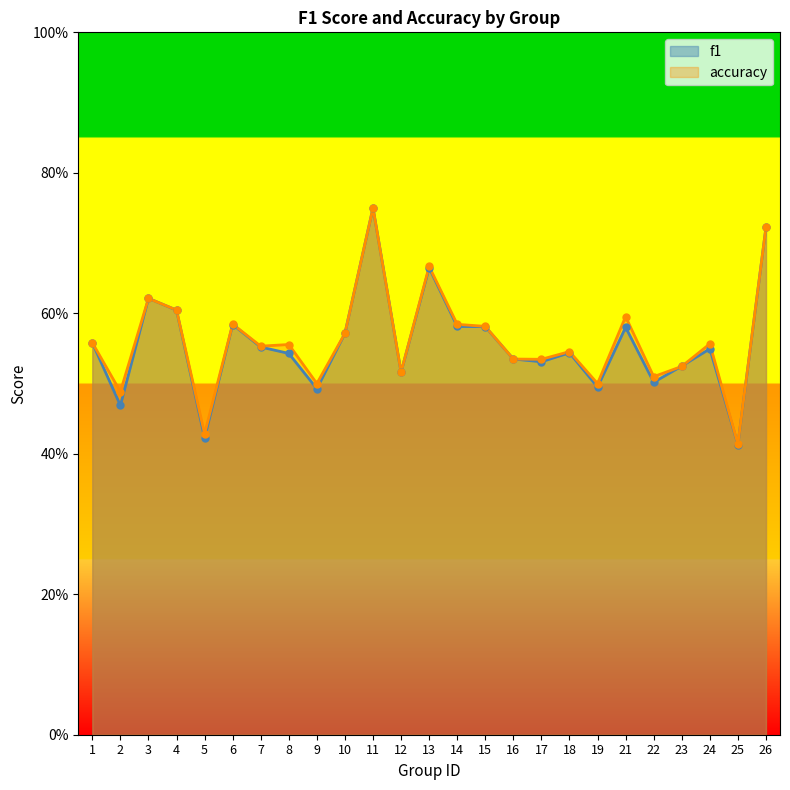

Which series has the widest spread of Y values?

f1